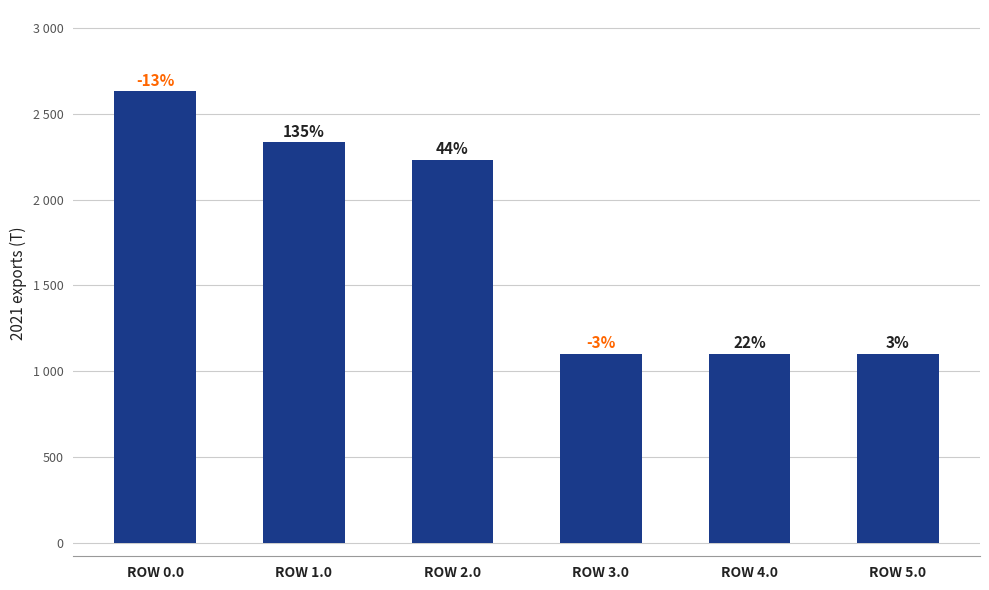

Which label corresponds to the largest value in the chart?

ROW 0.0